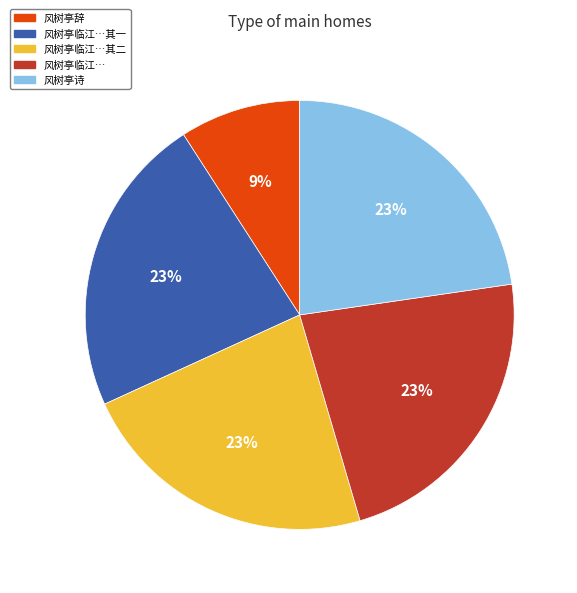

What percentage is the 风树亭辞 slice, to the nearest percent?

9%